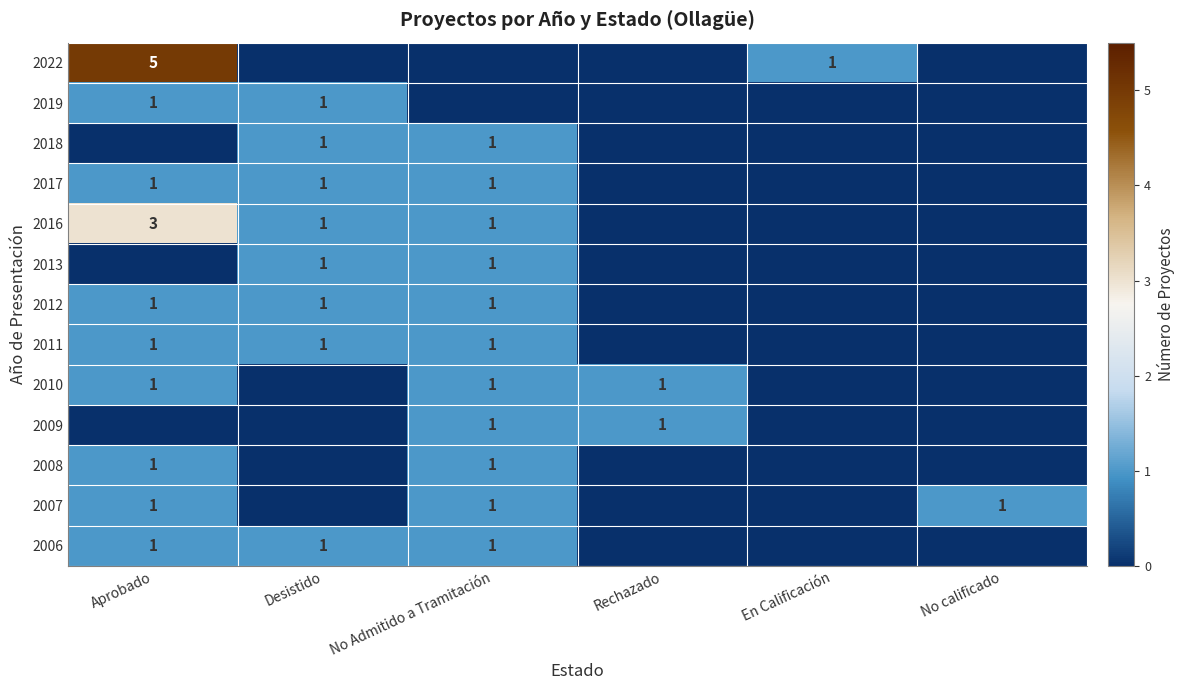

Which series has the largest range (max minus min)?

2022